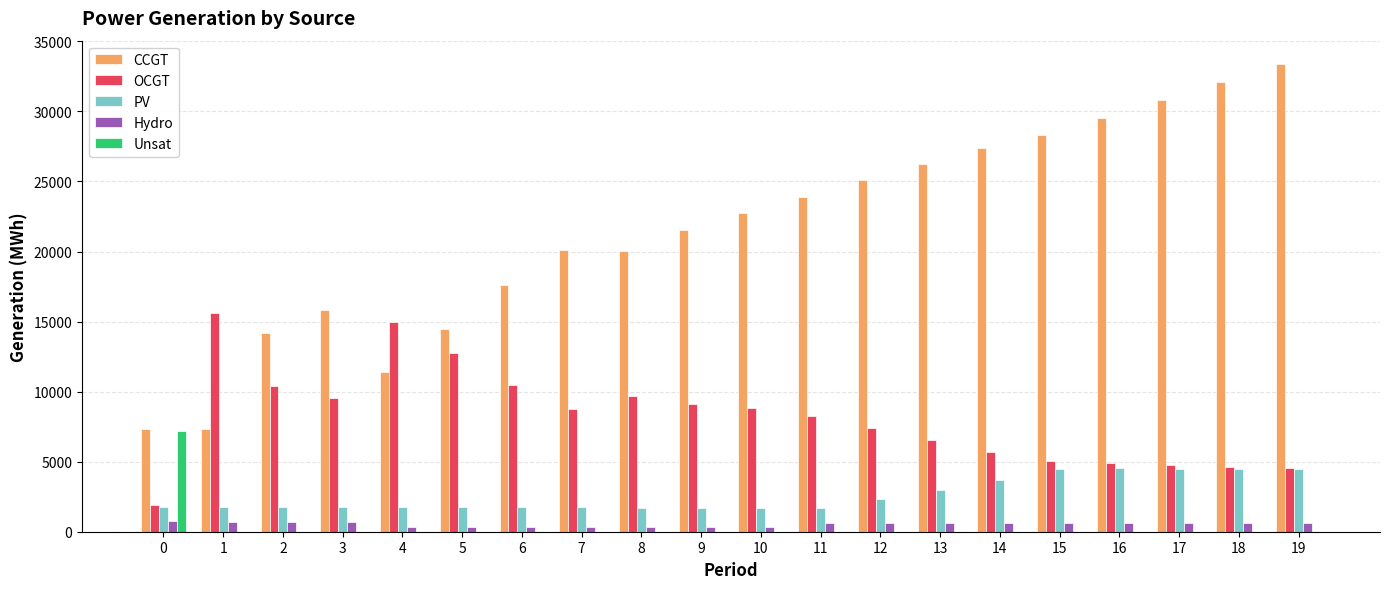

Are the bars horizontal?

No